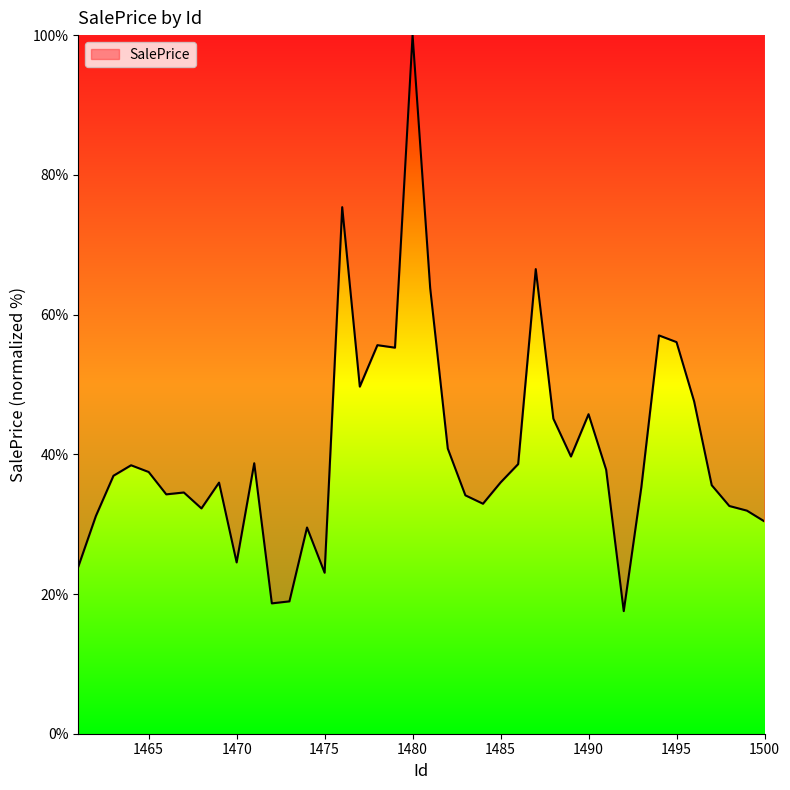

What is the minimum value shown in the chart?

17.5